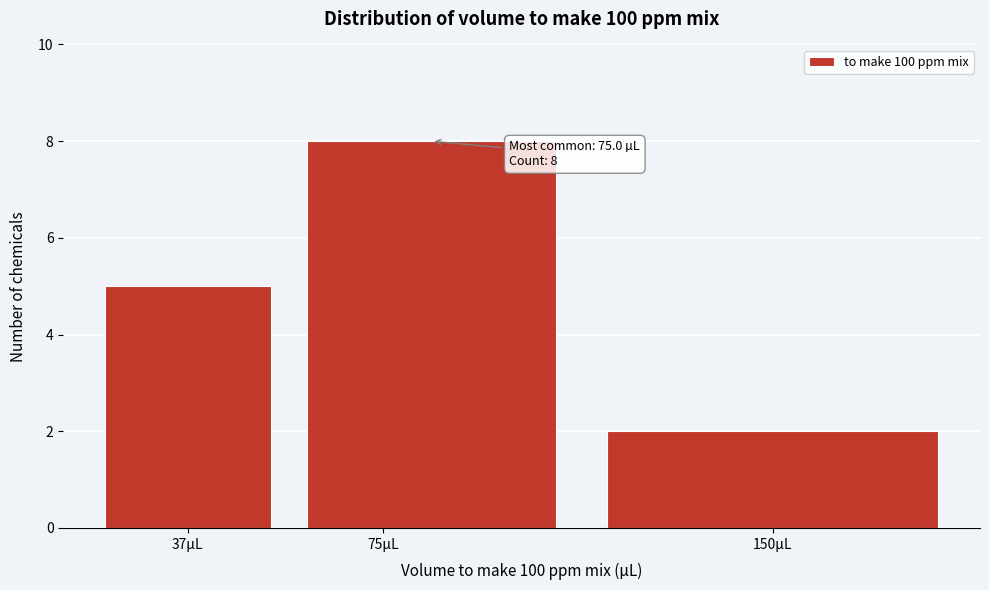

Which range on the x-axis has the tallest bar?

55 to 115